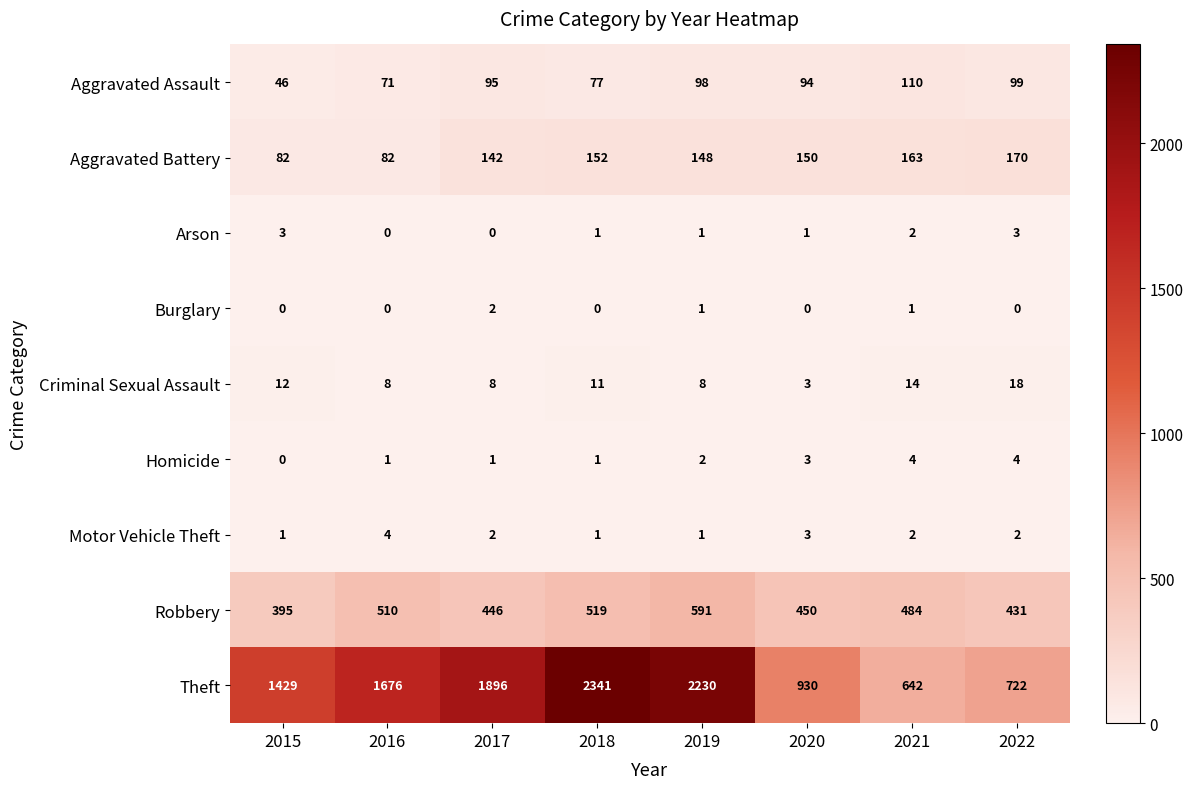

At which label does Homicide reach its minimum?

2015